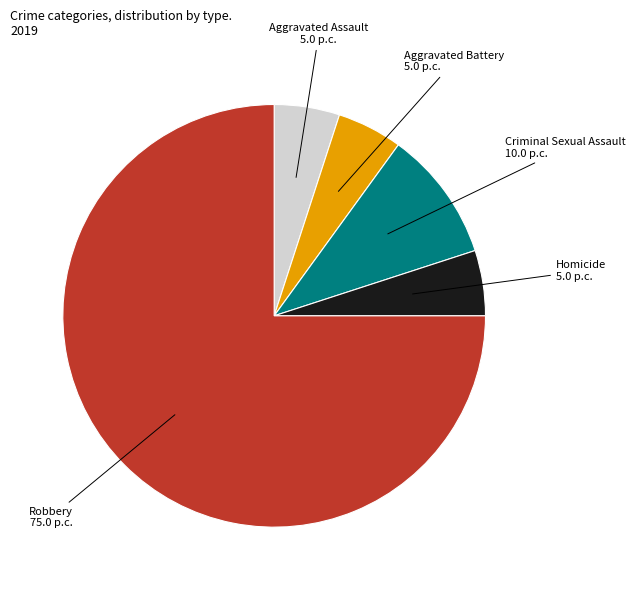

Between Aggravated Battery and Robbery, which is larger?

Robbery